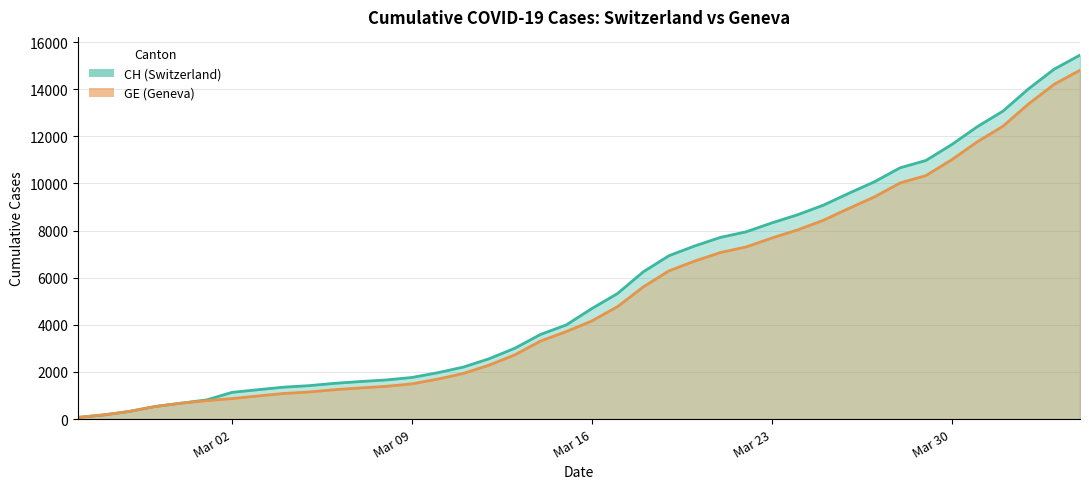

Rank the series by their average value, from lowest to highest.

GE, CH